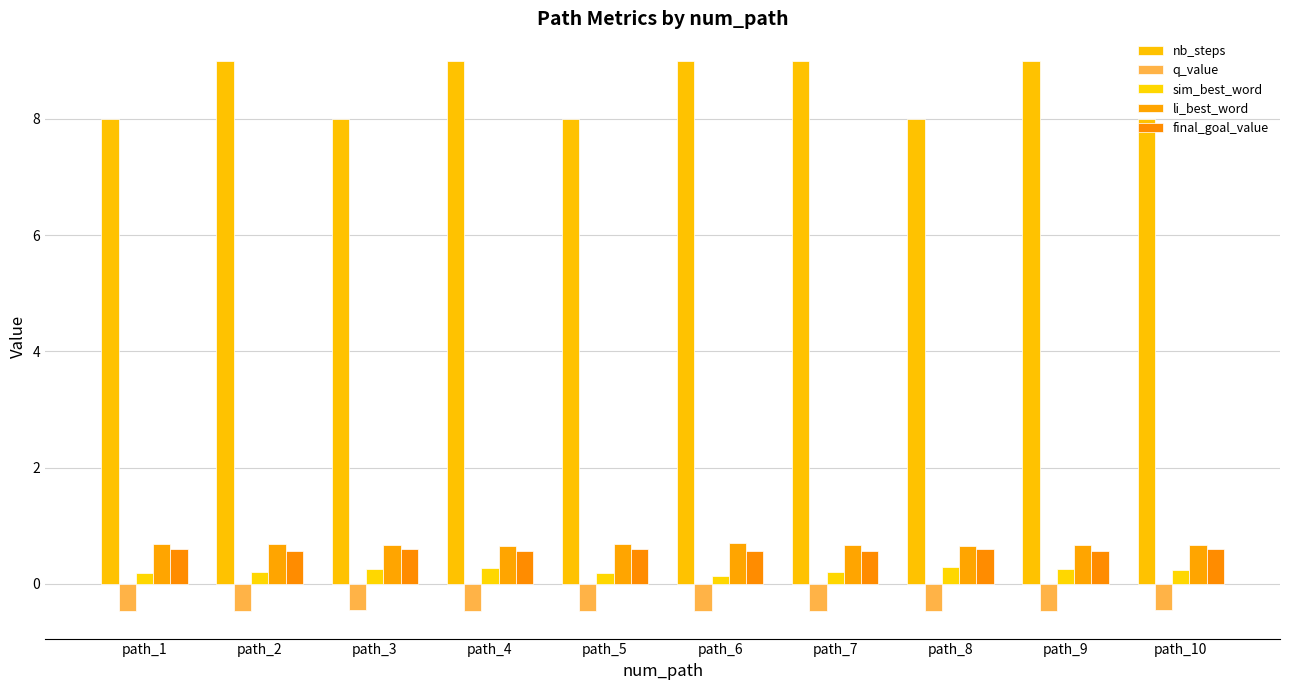

What is the total value across all series at path_3?

9.1